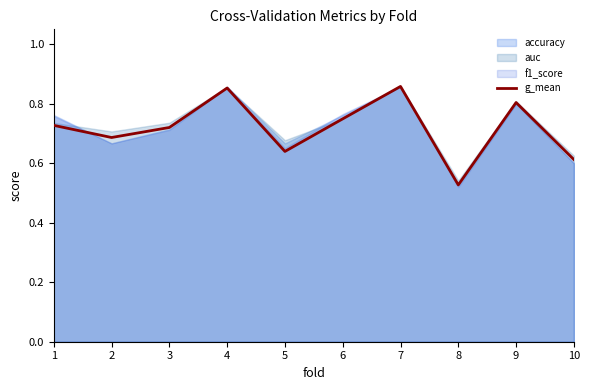

What is the sum of all values?

7.2